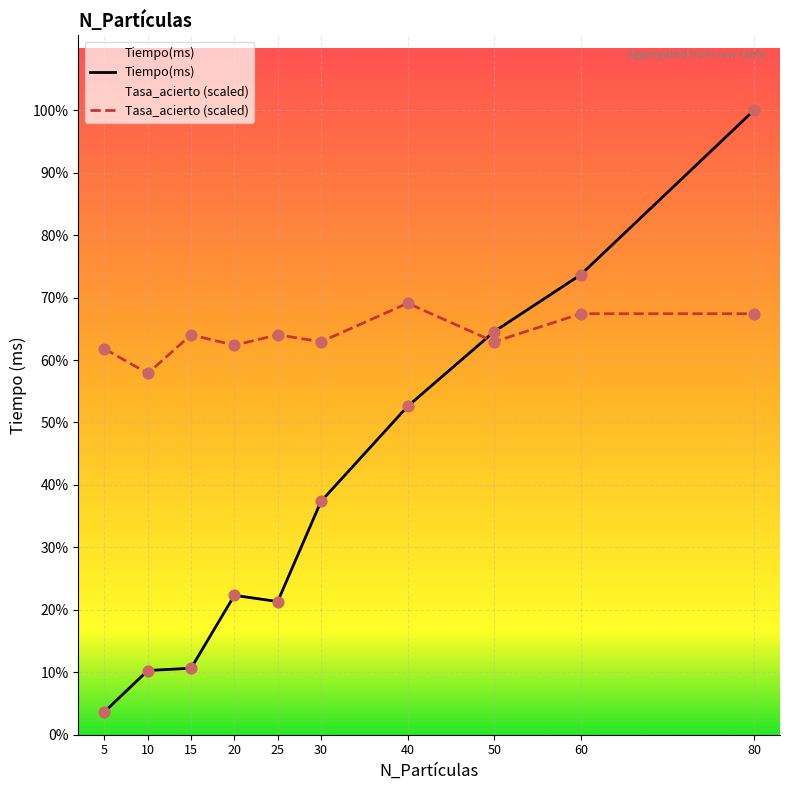

Which series contains the highest Y value?

Tiempo(ms)